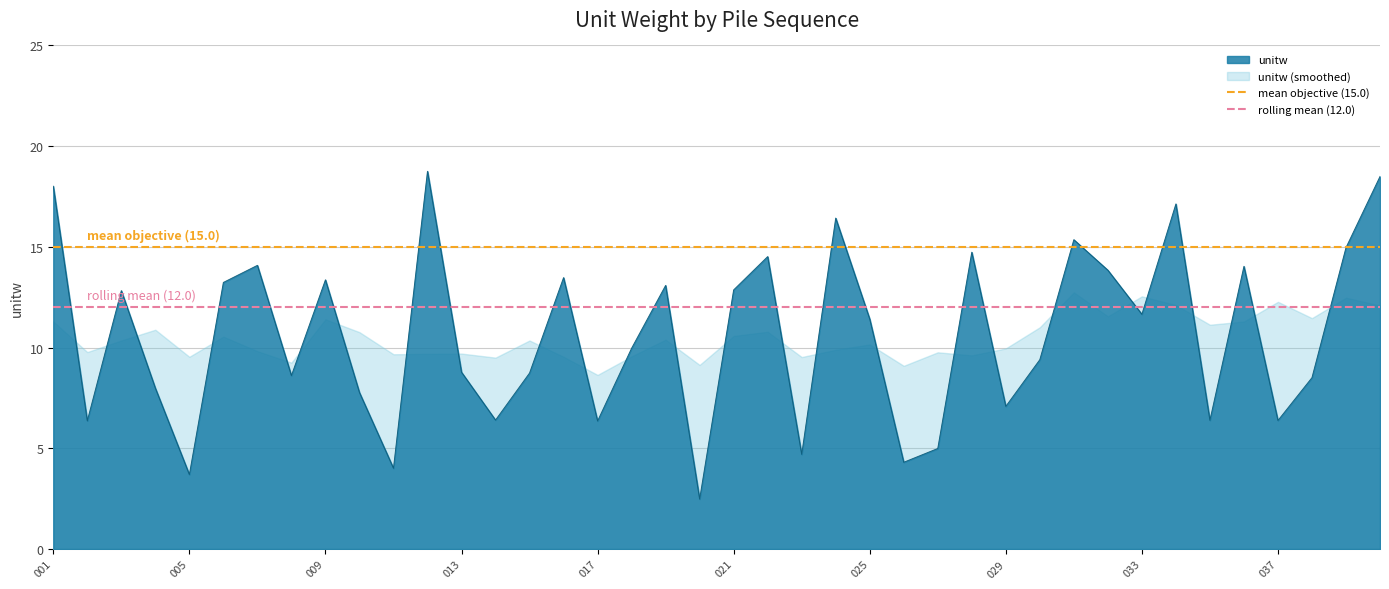

True or false: unitw has a value of 11.4 at 025.

True